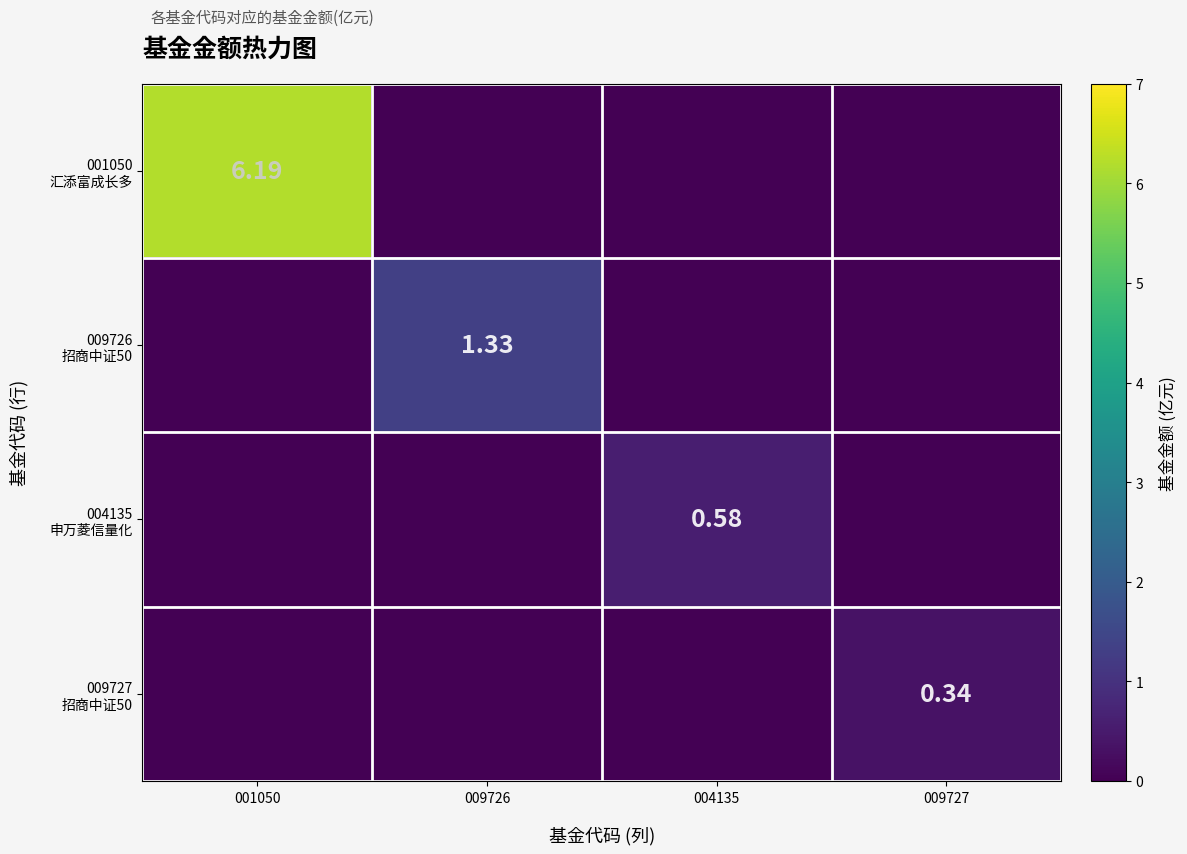

What is the total value across all series at 009726?

1.3